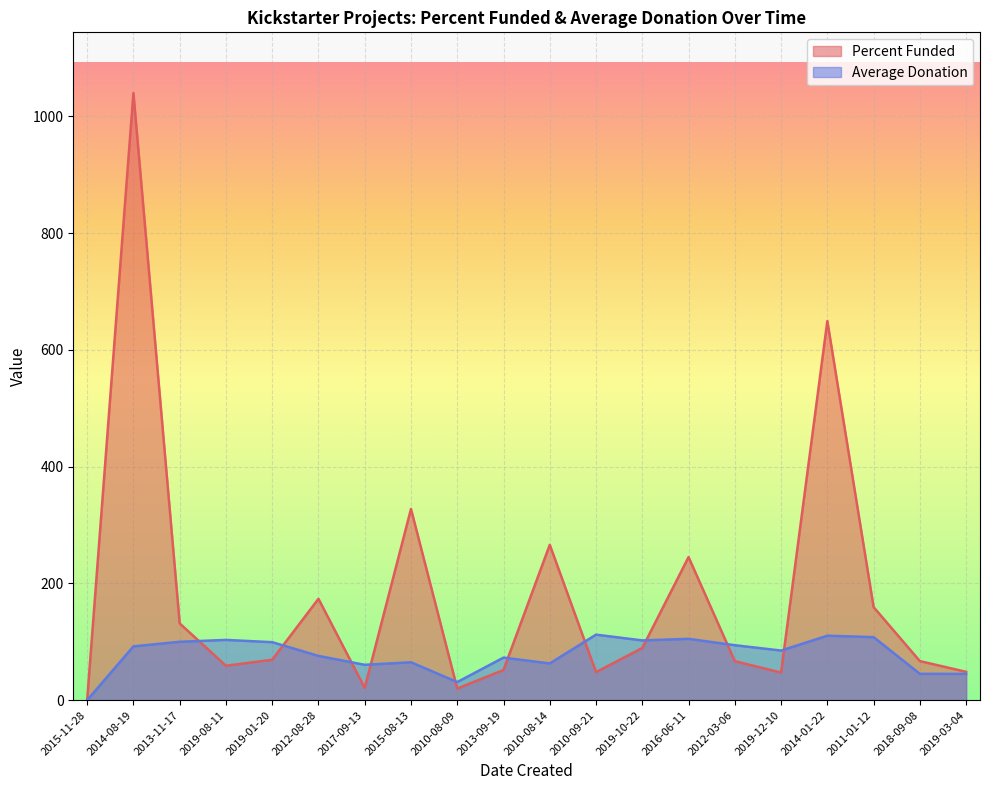

Reading right to left, list all the values displayed in this chart.

Percent Funded: 2019-03-04=48.5	2018-09-08=66.9	2011-01-12=159.4	2014-01-22=649.5	2019-12-10=47.3	2012-03-06=66.8	2016-06-11=245.1	2019-10-22=89.3	2010-09-21=48.1	2010-08-14=266.1	2013-09-19=51.7	2010-08-09=19.9	2015-08-13=327.6	2017-09-13=21.0	2012-08-28=173.6	2019-01-20=69.3	2019-08-11=59.0	2013-11-17=131.5	2014-08-19=1040.0	2015-11-28=0.0
Average Donation: 2019-03-04=45.0	2018-09-08=45.1	2011-01-12=108.0	2014-01-22=110.4	2019-12-10=85.0	2012-03-06=94.1	2016-06-11=105.1	2019-10-22=102.3	2010-09-21=112.2	2010-08-14=62.9	2013-09-19=72.9	2010-08-09=31.0	2015-08-13=64.9	2017-09-13=60.6	2012-08-28=75.8	2019-01-20=99.3	2019-08-11=103.2	2013-11-17=100.0	2014-08-19=92.2	2015-11-28=0.0